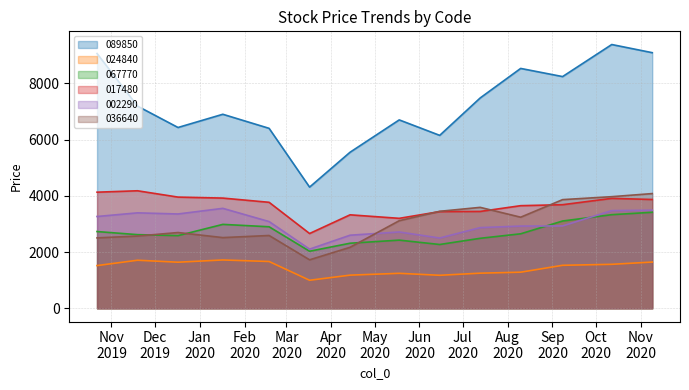

How many series are shown in this chart?

6